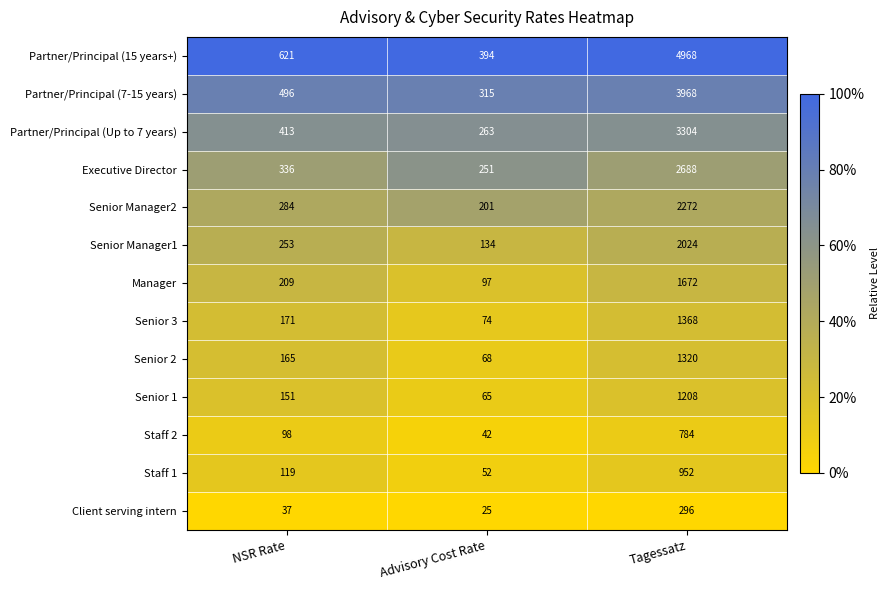

The Partner/Principal (7-15 years) series shows 665 at NSR Rate. True or false?

False